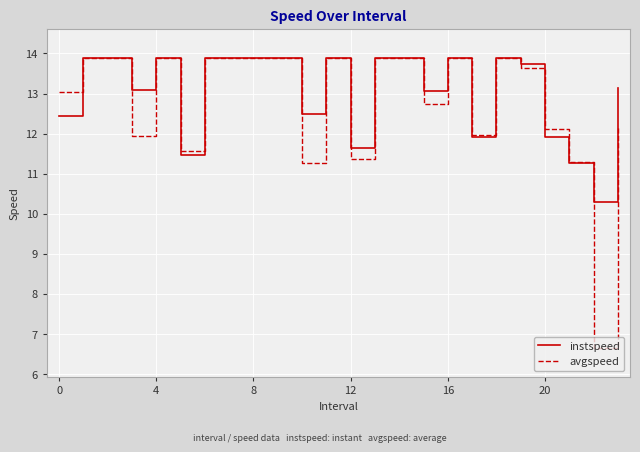

True or false: avgspeed and instspeed intersect in this chart.

True